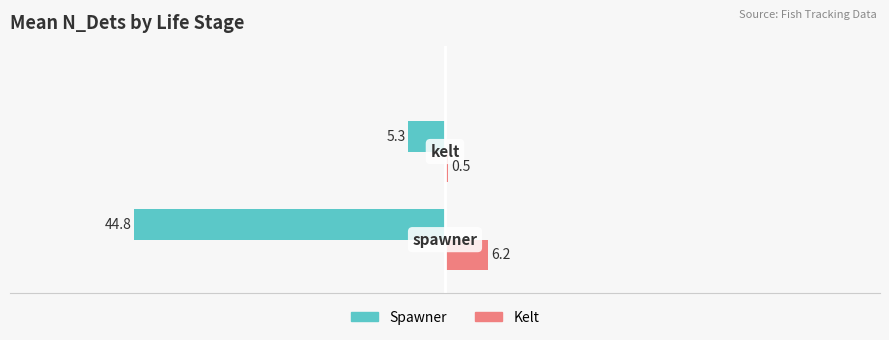

What is the greatest value displayed?

6.2